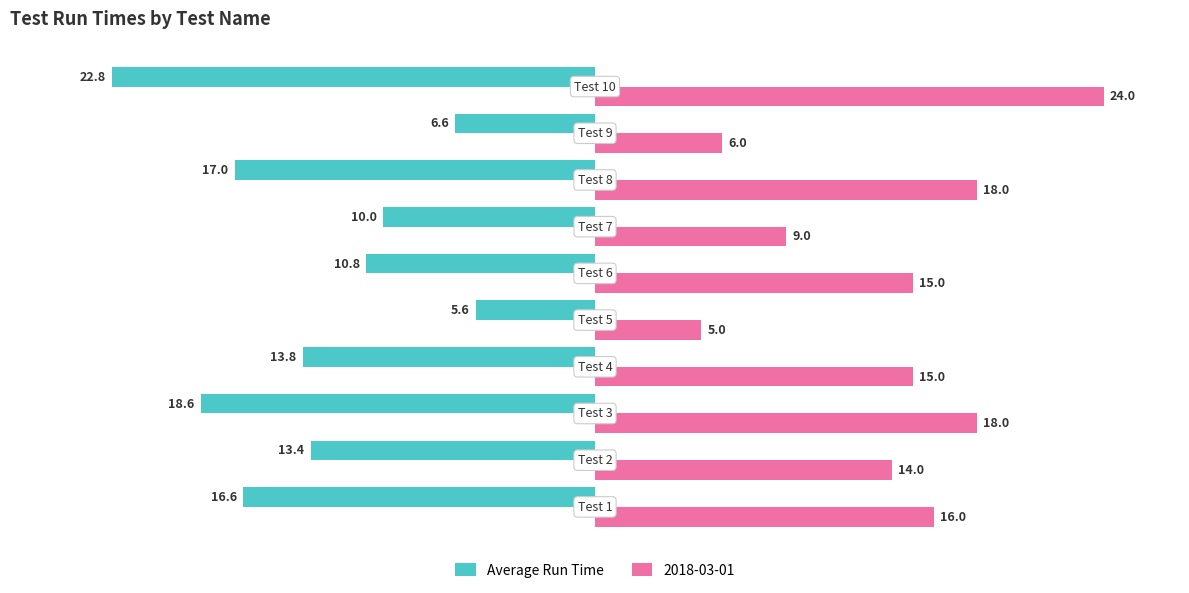

What is the sum of all Average Run Time values?

-135.2